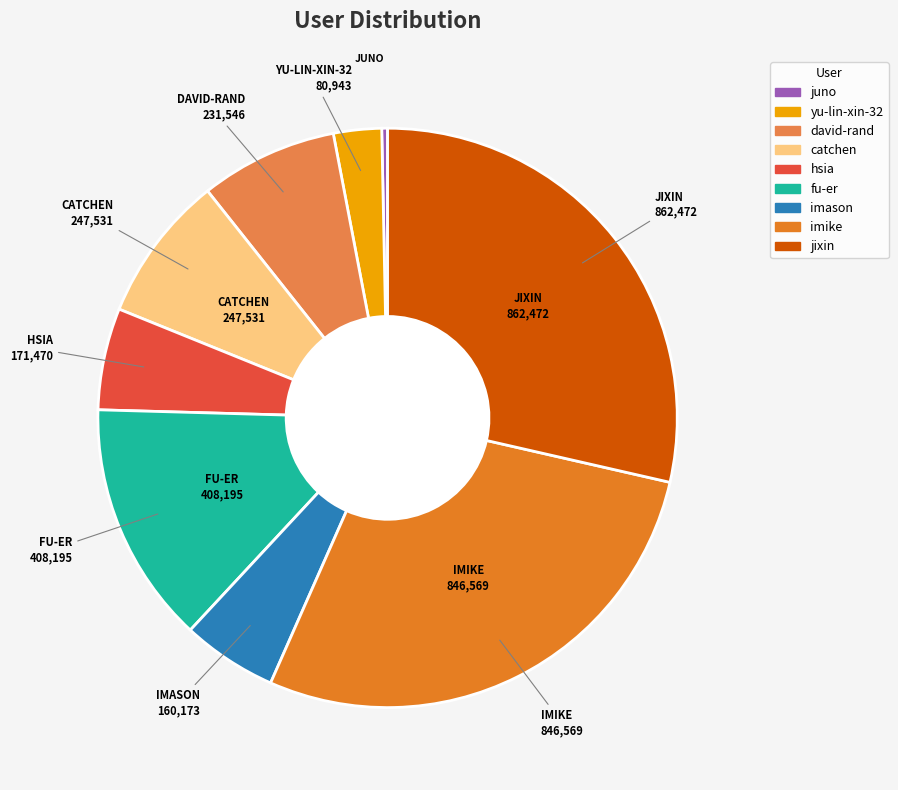

Which has a higher value, yu-lin-xin-32 or hsia?

hsia